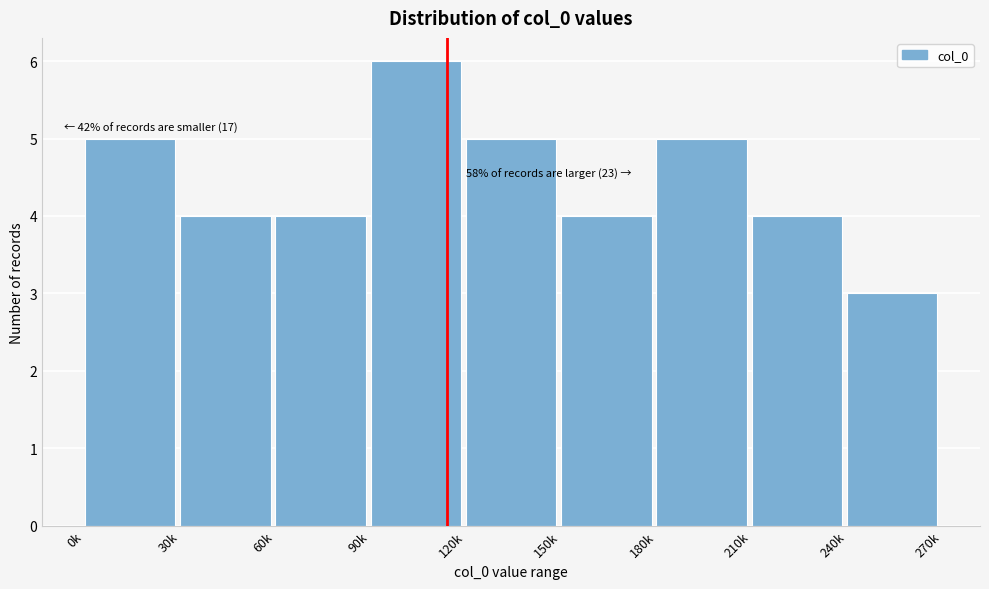

Reading left to right, what are all the values shown in this chart?

0k=5	30k=4	60k=4	90k=6	120k=5	150k=4	180k=5	210k=4	240k=3